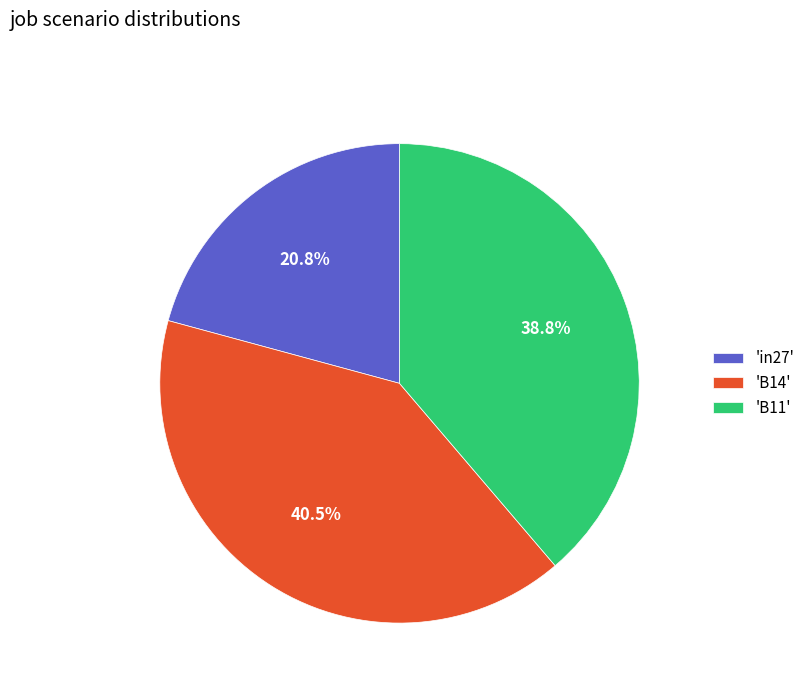

What is the smallest slice in the pie chart?

'in27'